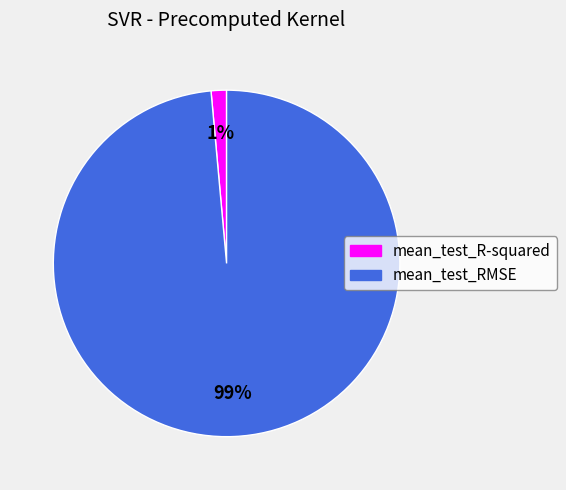

Which slice is the largest?

mean_test_RMSE